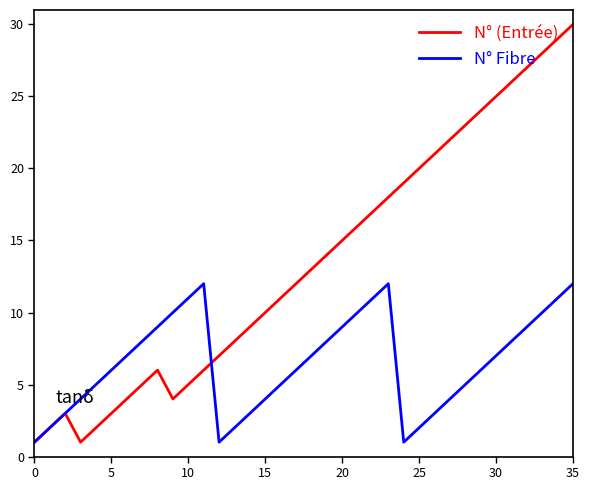

What is the highest value of the N° (Entrée) series?

30